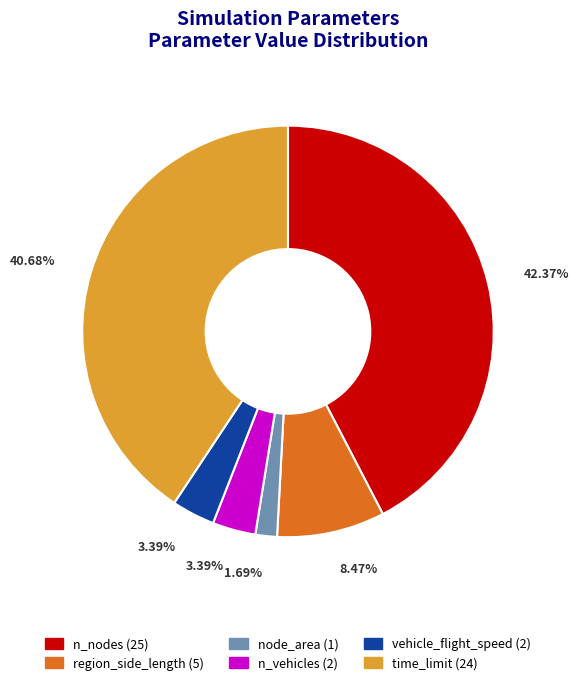

Combined, do node_area and n_vehicles account for over 50%?

No